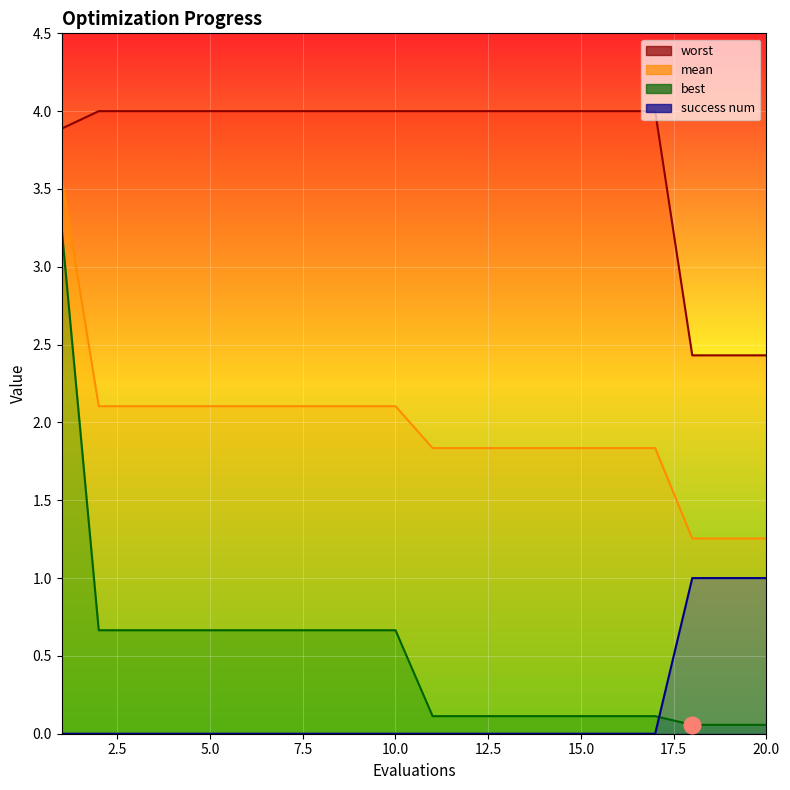

True or false: mean and success num intersect in this chart.

False